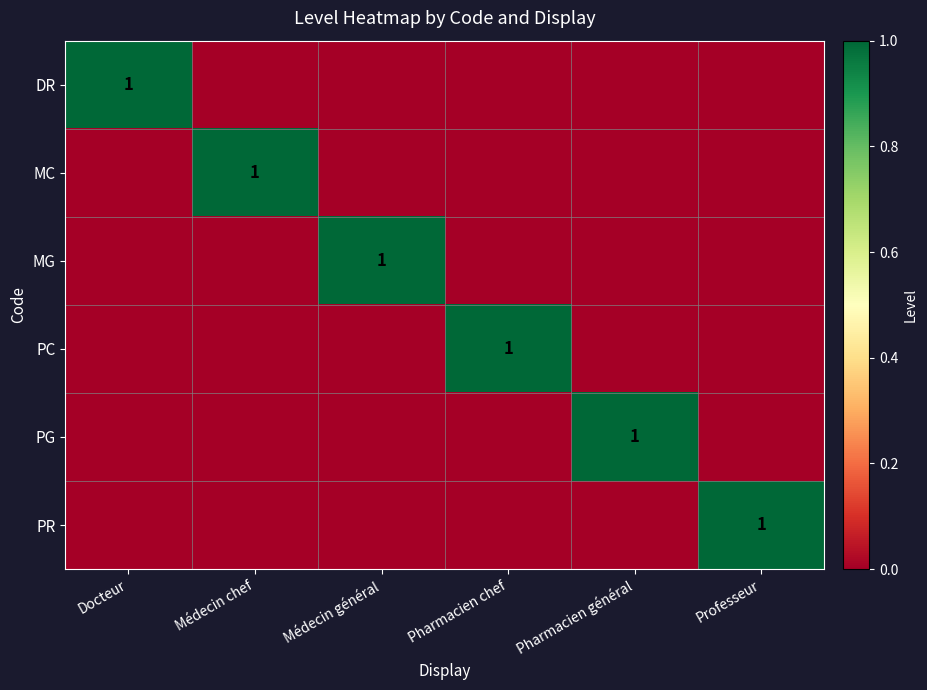

Which has a higher value, Pharmacien chef or Professeur?

Pharmacien chef